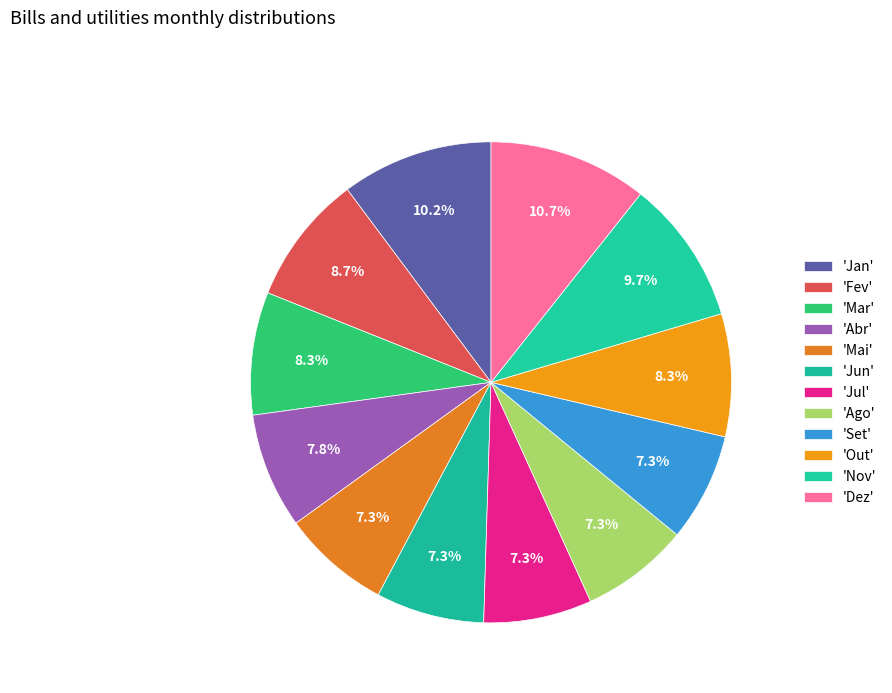

How many slices are in this pie chart?

12